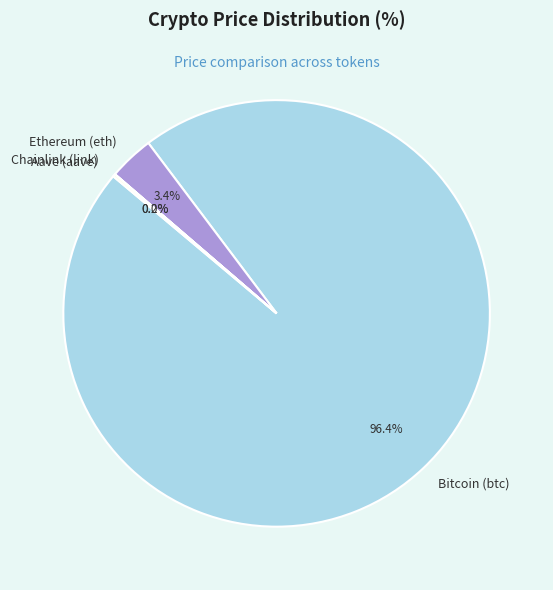

Which slice is the largest?

Bitcoin (btc)